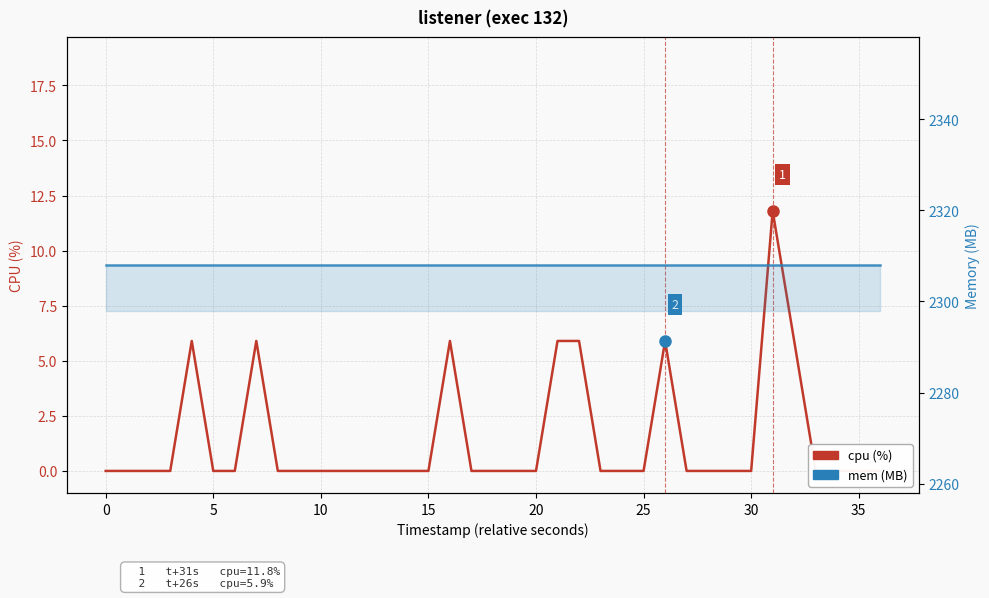

Rank the series by their maximum value, from lowest to highest.

cpu: listener (exec 132), mem: listener (exec 132)